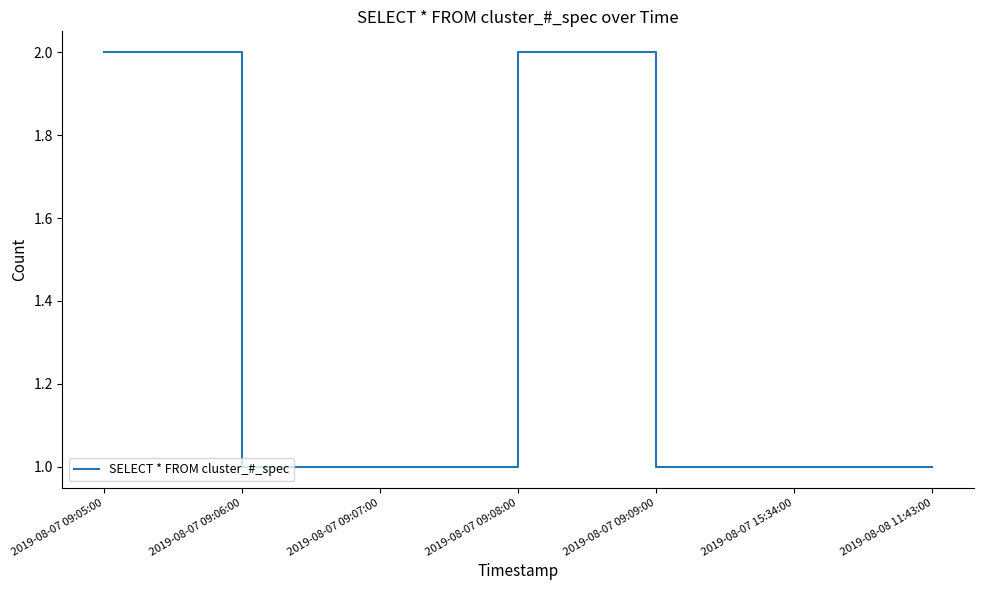

How many lines are shown in the chart?

1